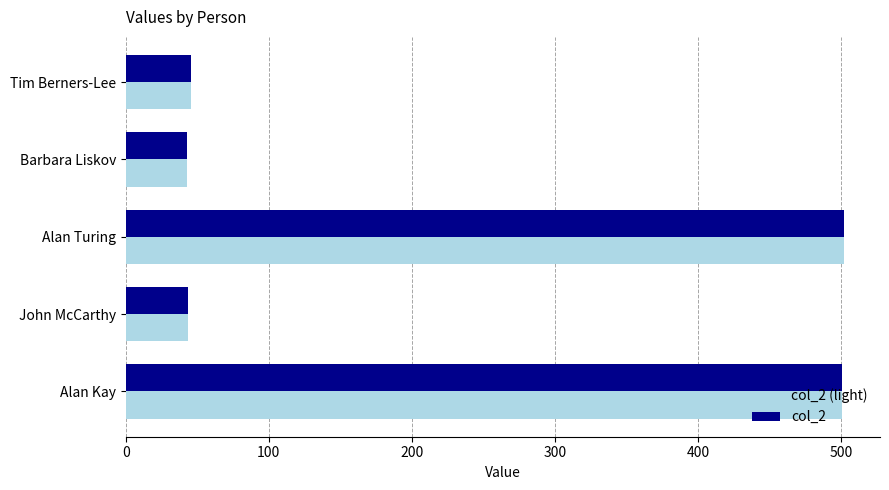

Is the value of col_2 (light) at Alan Kay greater than the value of col_2 at John McCarthy?

Yes